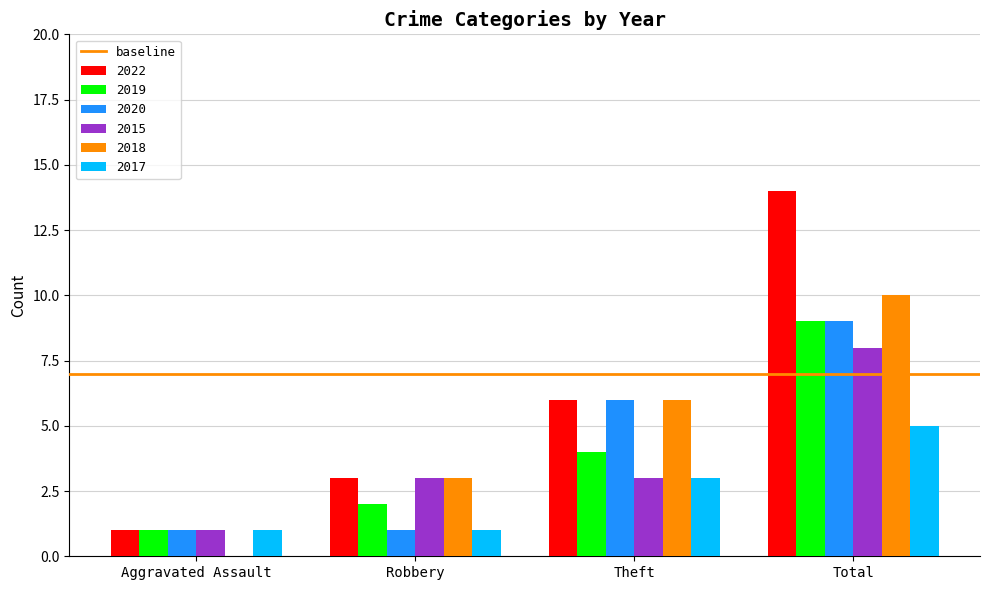

What is the sum of the 2020 values at Total and Robbery?

10